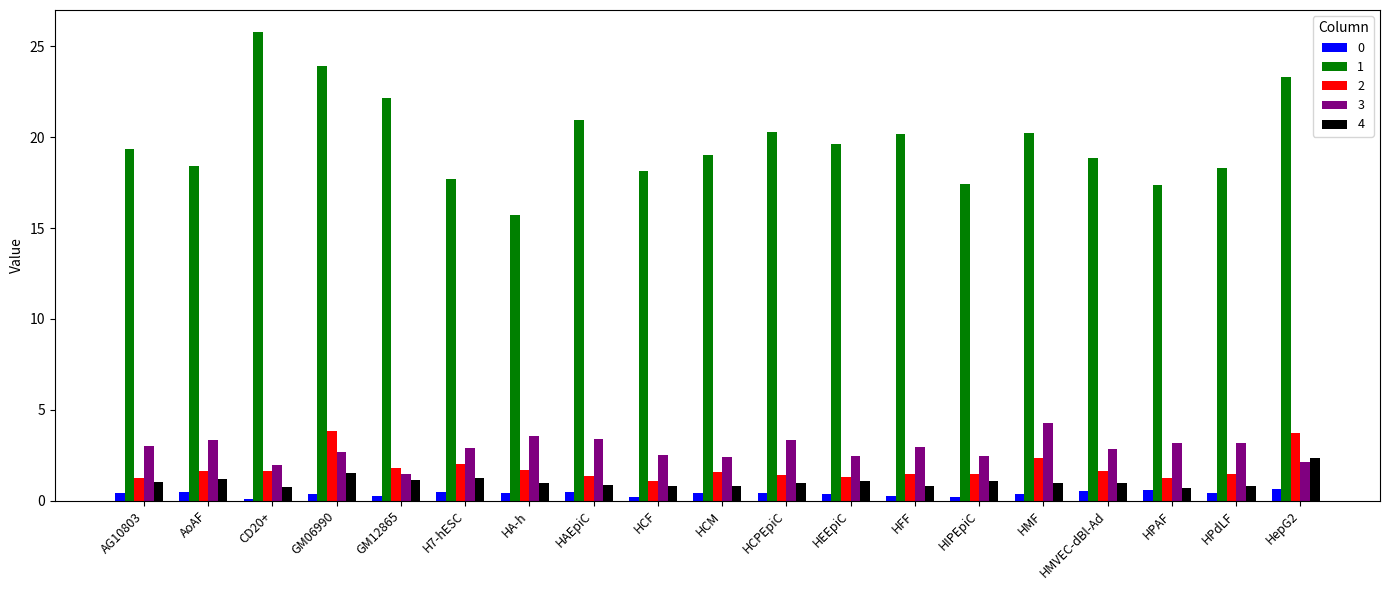

Which category has the highest value across all series?

CD20+